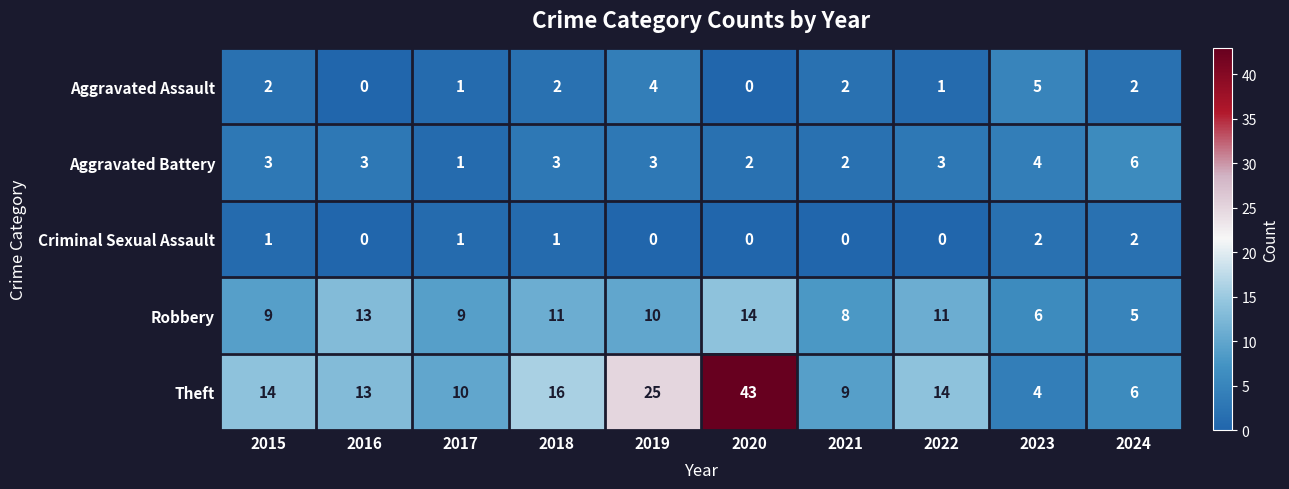

What is the sum of all Theft values?

154